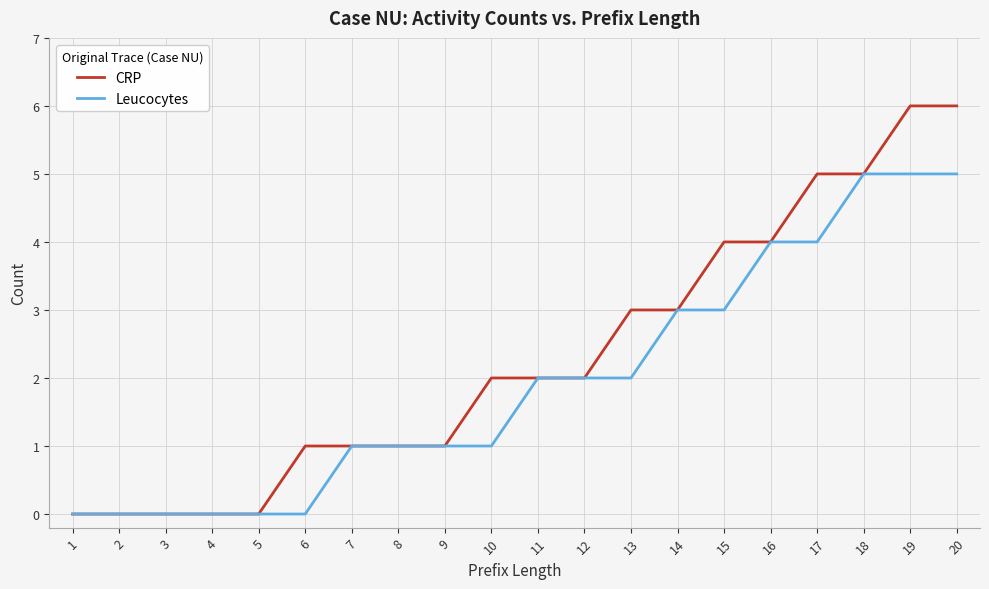

Is the value of CRP at 8 greater than the value of Leucocytes at 12?

No